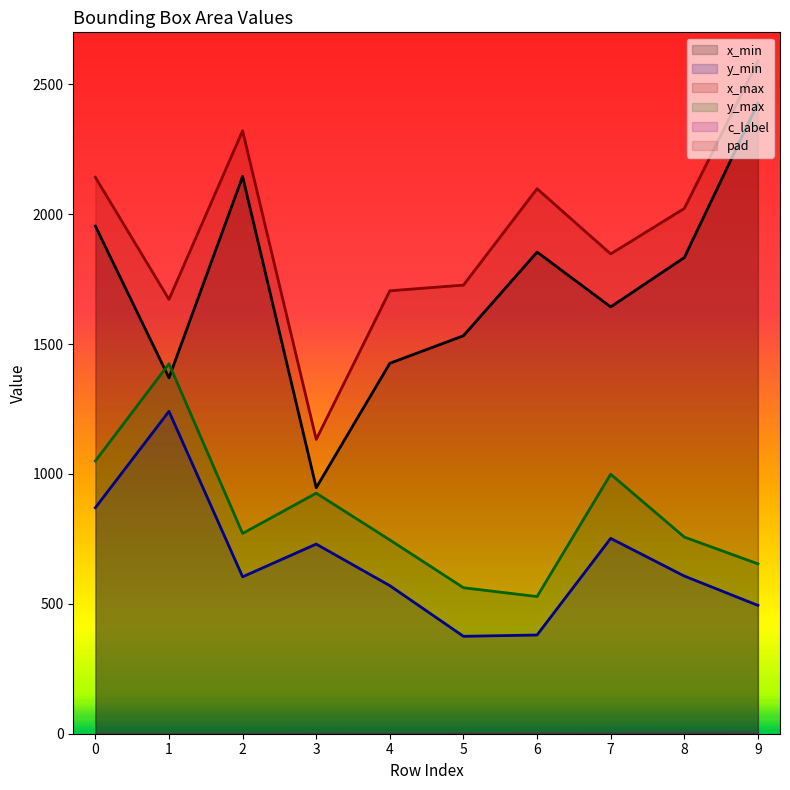

Is the value of x_max at 1 greater than the value of y_min at 1?

Yes